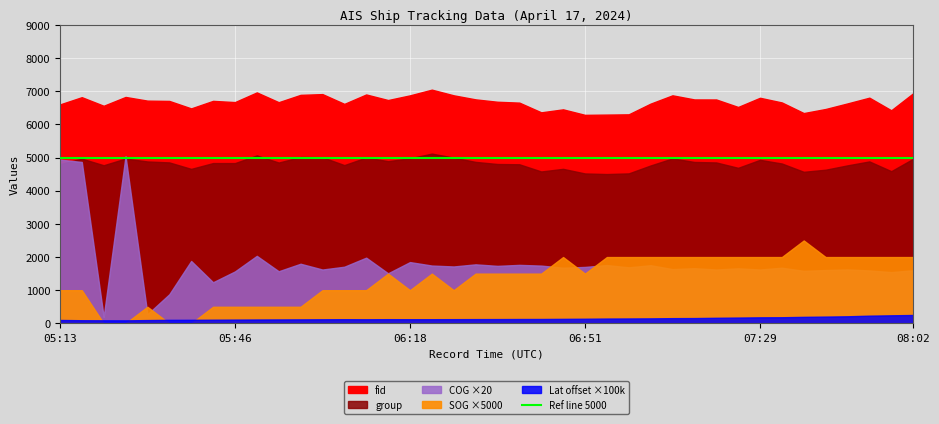

What position from the left is 07:14?

30